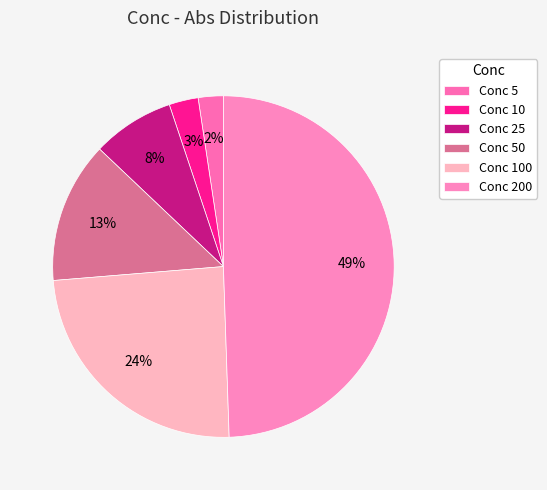

Rank the categories by value from highest to lowest.

200, 100, 50, 25, 10, 5